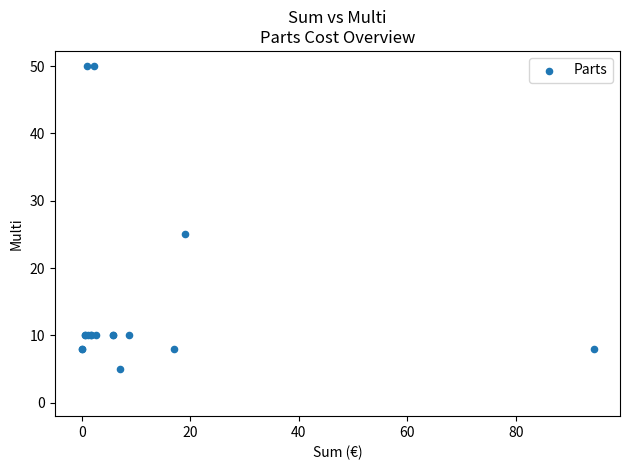

What Y value in the scatter plot is closest to 27?

25